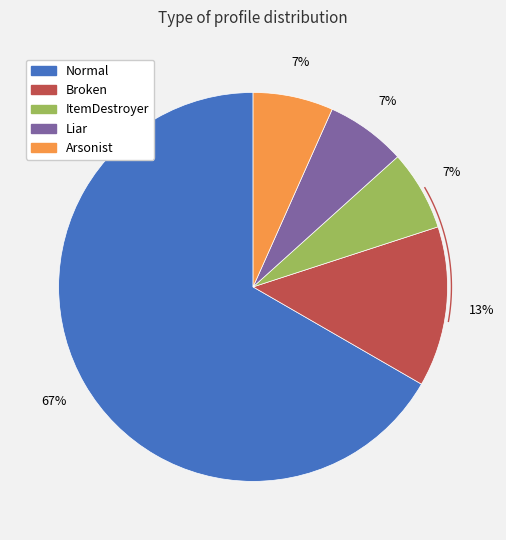

To the nearest percent, what percentage of the pie is Broken?

13%